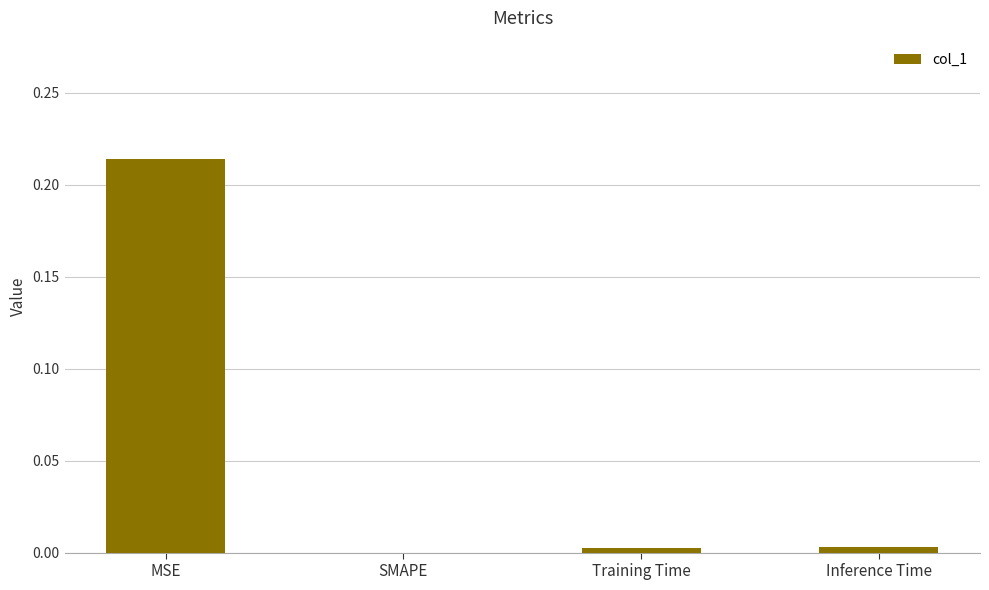

Are the bars grouped side by side (vs. stacked)?

No